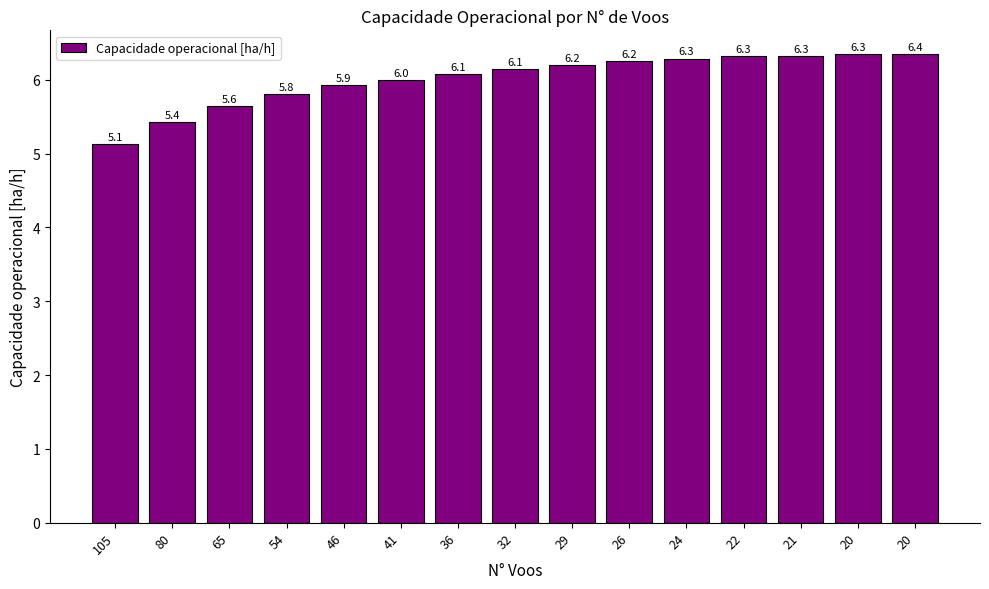

How many bars are there in total?

15